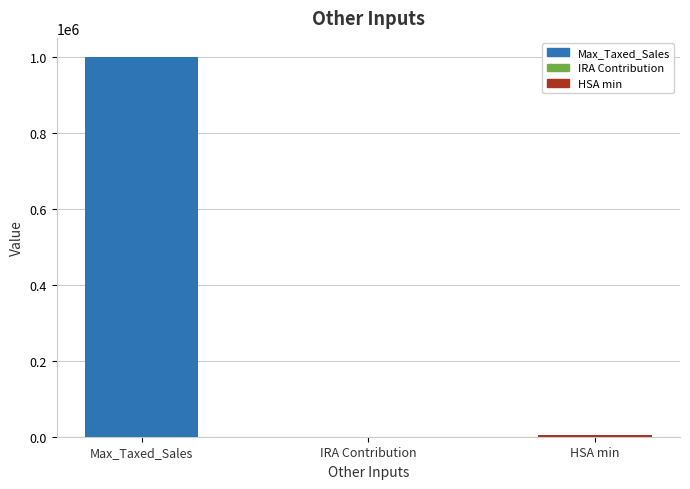

At which label is the value closest to 500000?

HSA min